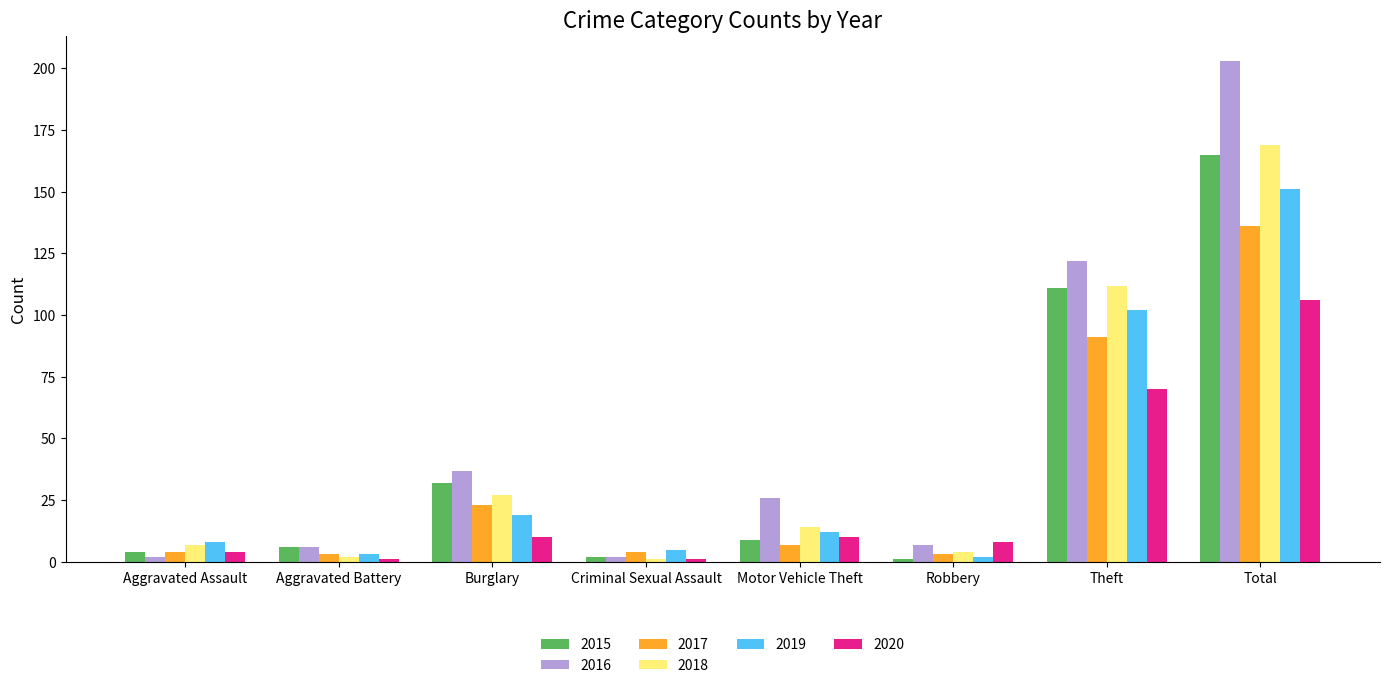

What is the difference between the highest and lowest values at Total?

97